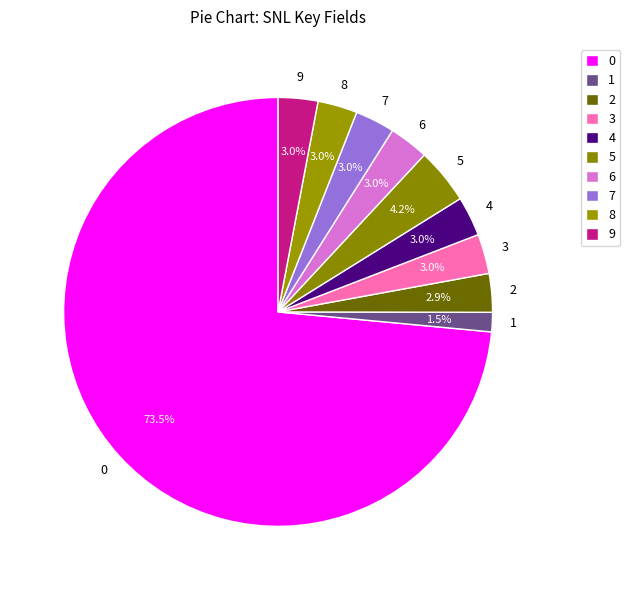

How many slices are in this pie chart?

10